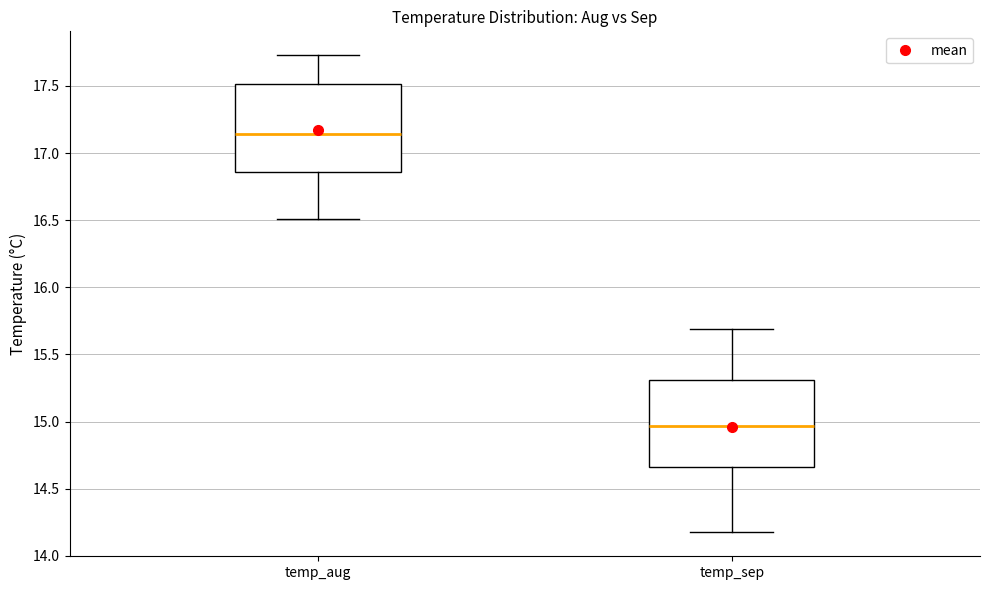

Where is the upper edge of the box for temp_sep on the y-axis? The values are not printed on the chart, so give them approximately, as read against the axis.

15.30